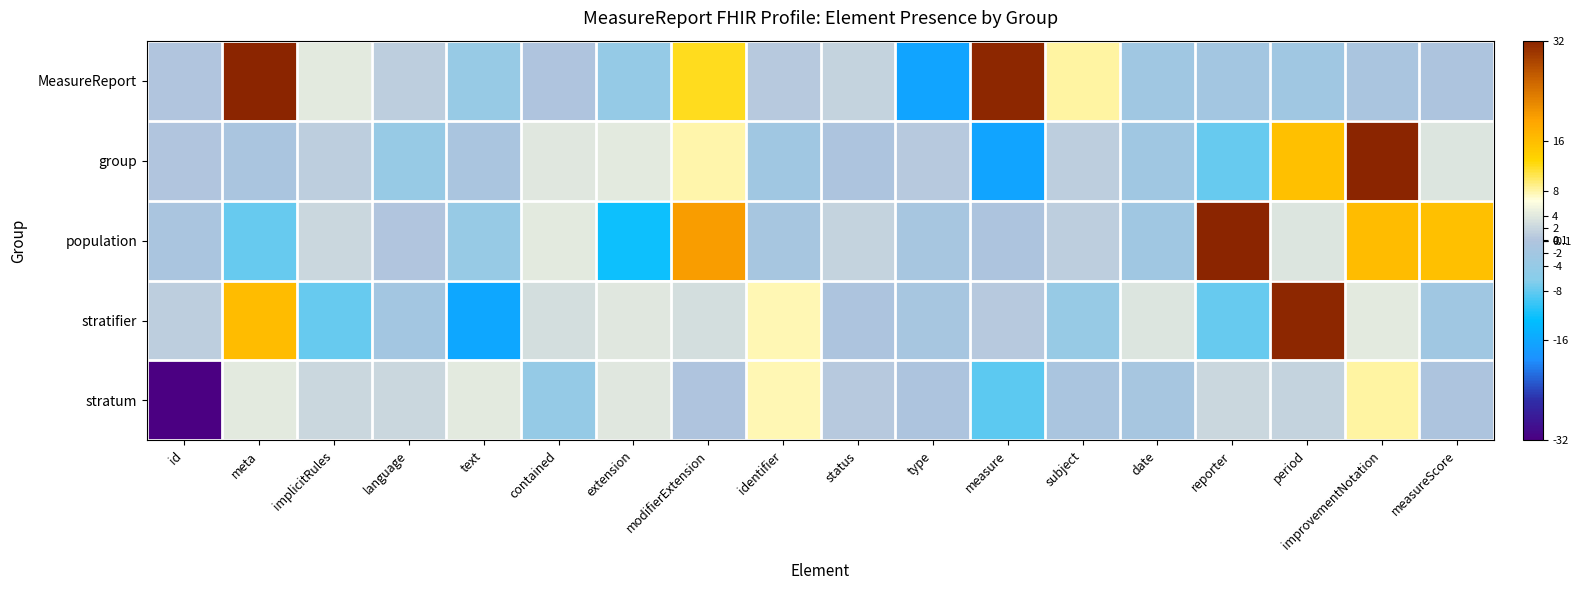

Which has a higher value, identifier or measure?

measure